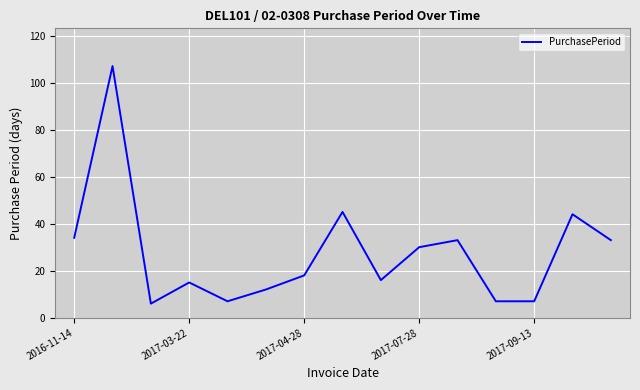

What is the maximum value shown in the chart?

107